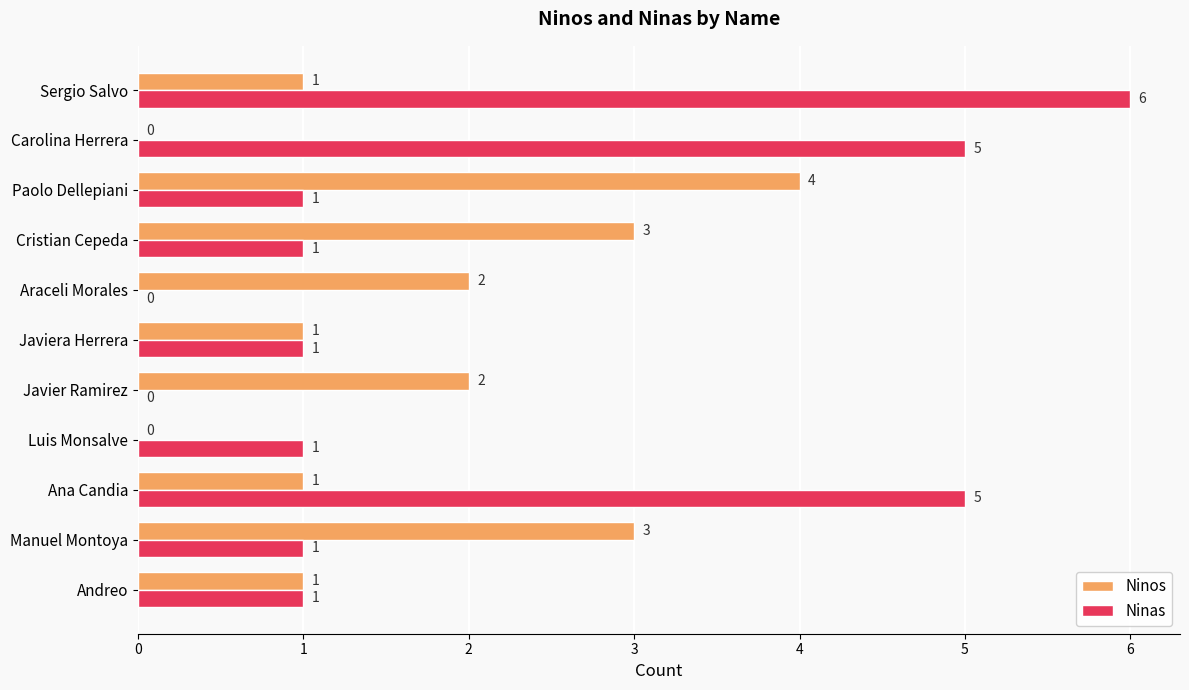

Is it true that Ninas equals 5 at Carolina Herrera?

True